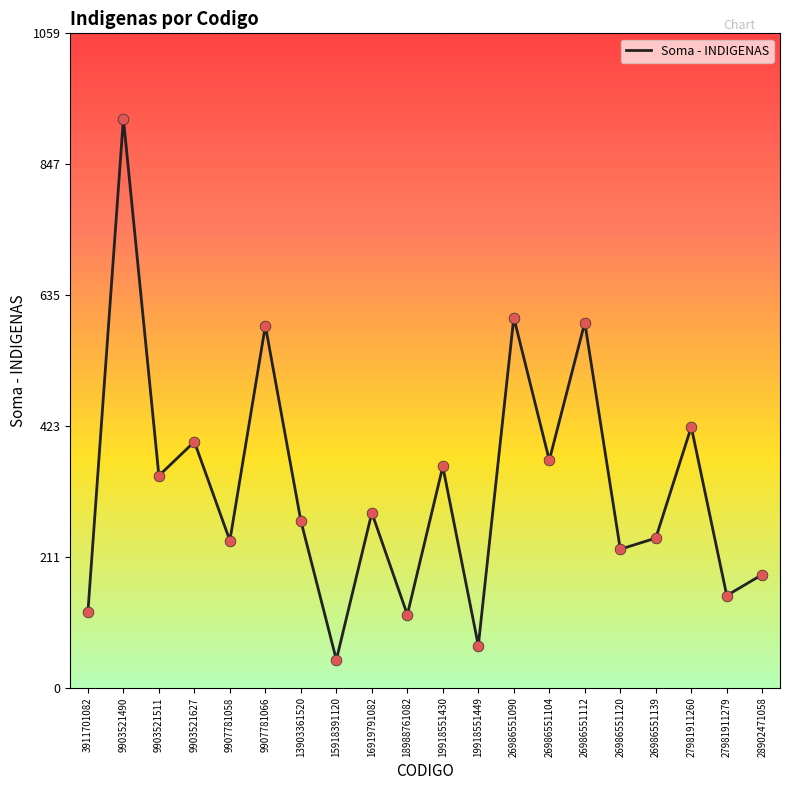

Which has a higher value, 26986551120 or 26986551139?

26986551139